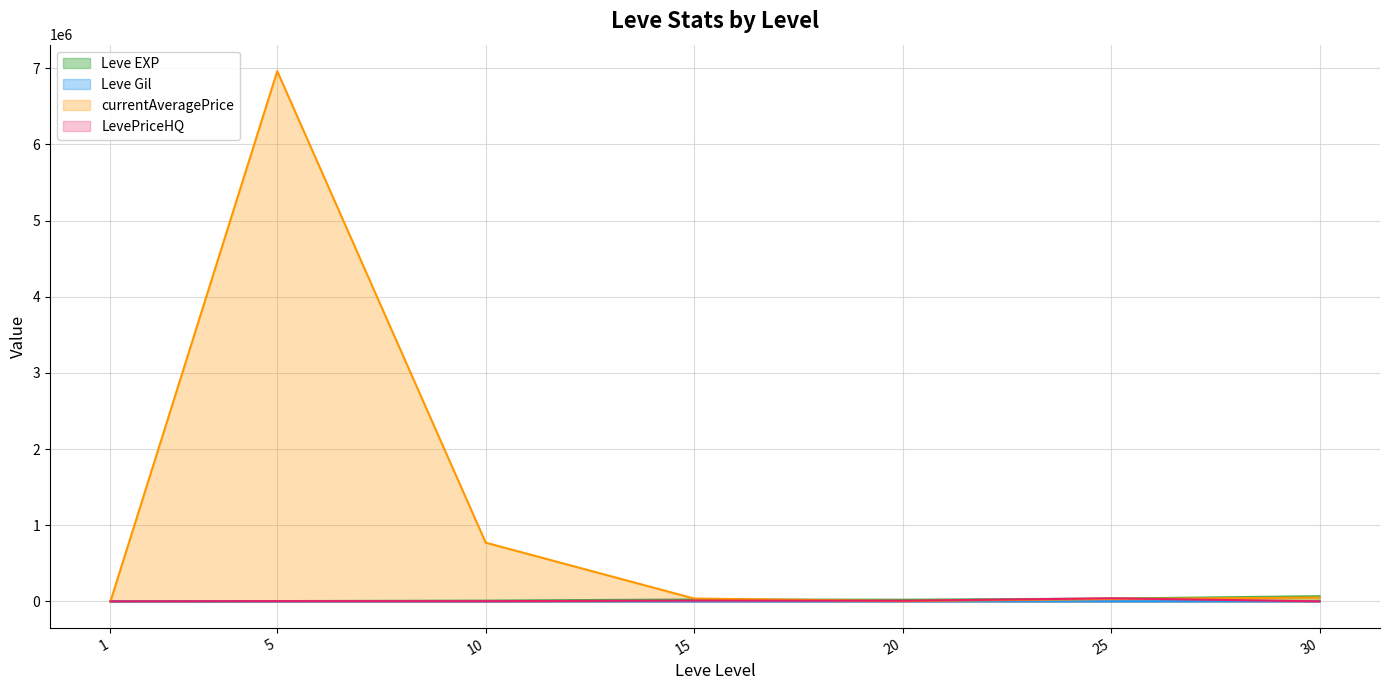

What is the total value across all series at 5?

6968765.3